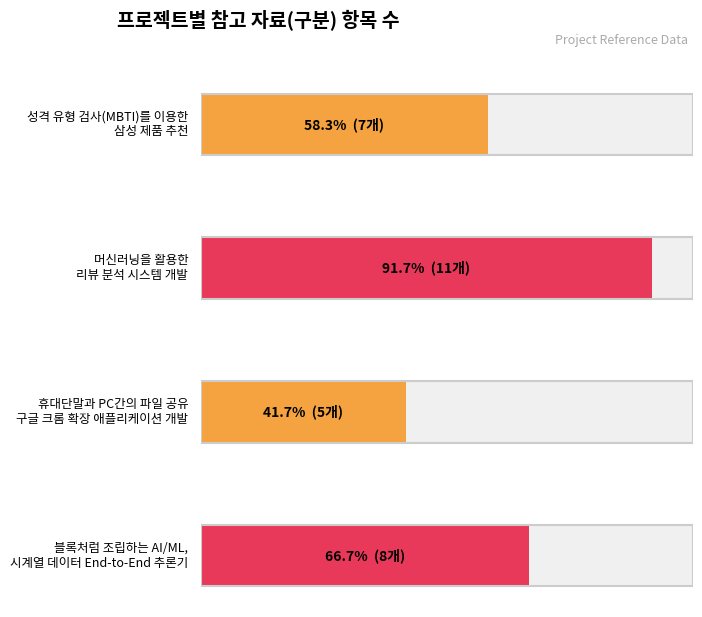

What is the sum of all values?

31